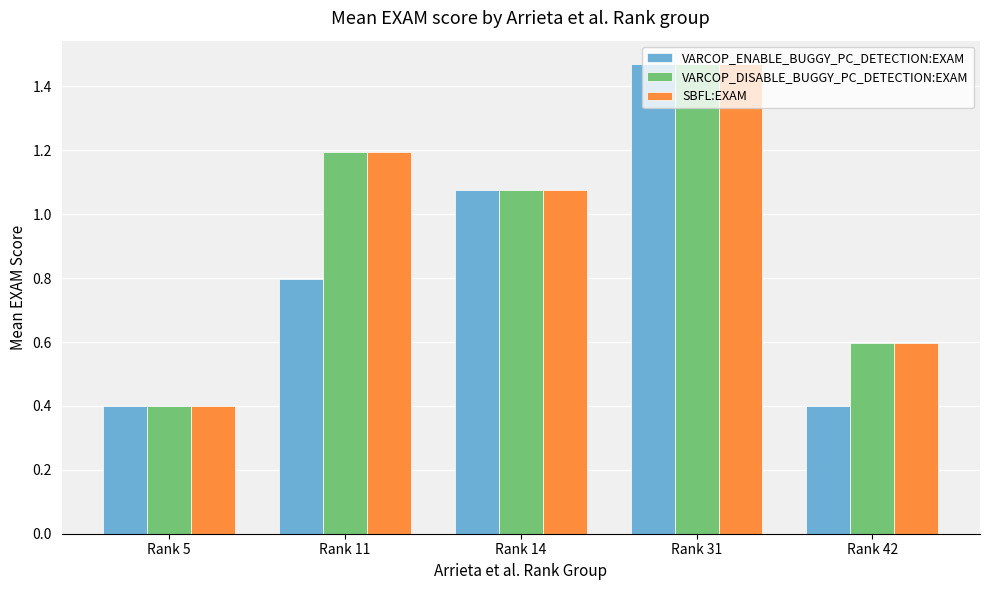

How many values in the SBFL:EXAM series exceed 1?

3